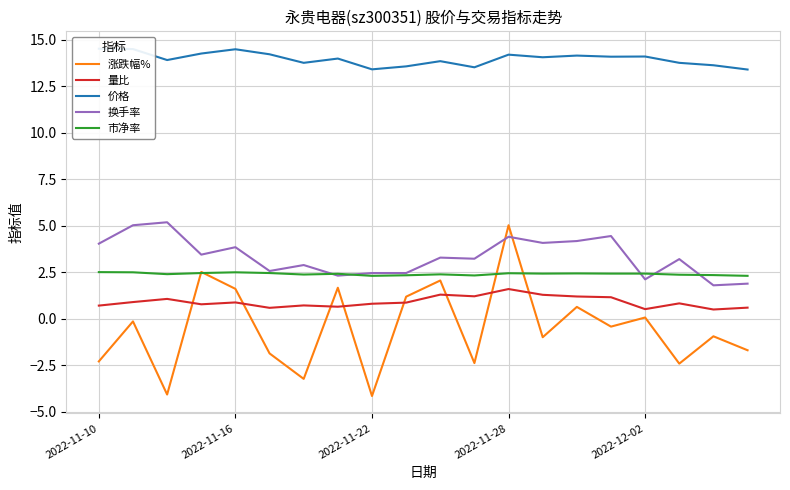

Rank the series by their maximum value, from highest to lowest.

价格, 换手率, 涨跌幅%, 市净率, 量比